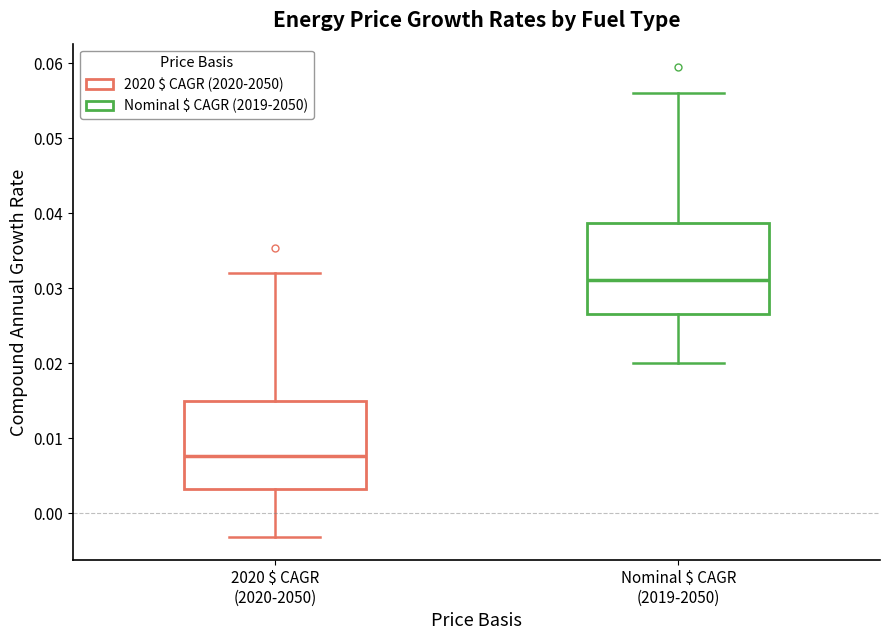

Which box's median line is the highest?

Nominal $ CAGR (2019-2050)